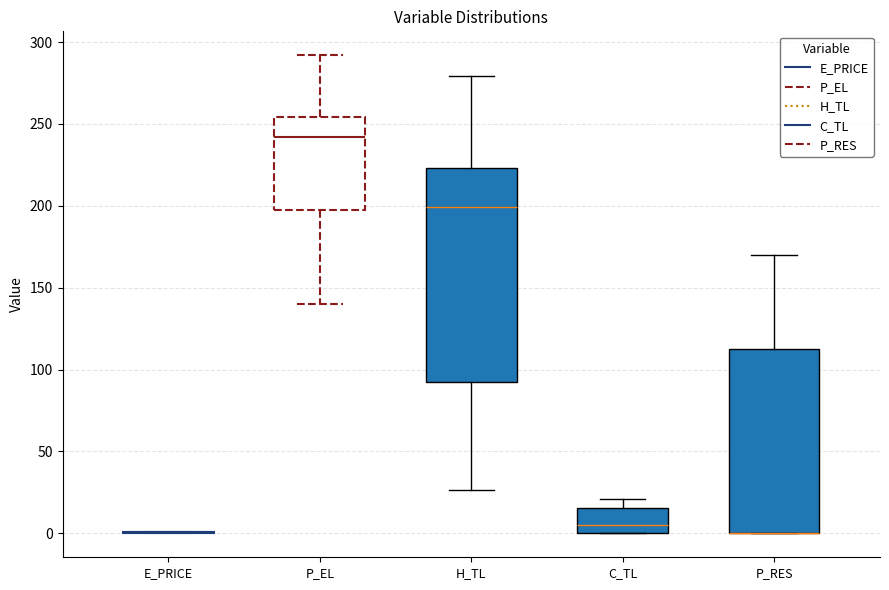

Reading left to right, transcribe this box plot: for each box, give where its median line is, the range the box spans, and where its two whiskers end, as read against the y-axis. The values are not printed on the chart, so give them approximately, as read against the axis.

E_PRICE: box collapsed to a line at 0, whiskers 0 to 0
P_EL: median 240, box 195 to 255, whiskers 140 to 290
H_TL: median 200, box 90 to 225, whiskers 25 to 280
C_TL: median 5, box 0 to 15, whiskers 0 to 20
P_RES: median 0 (drawn on the box's lower edge), box 0 to 110, whiskers 0 to 170